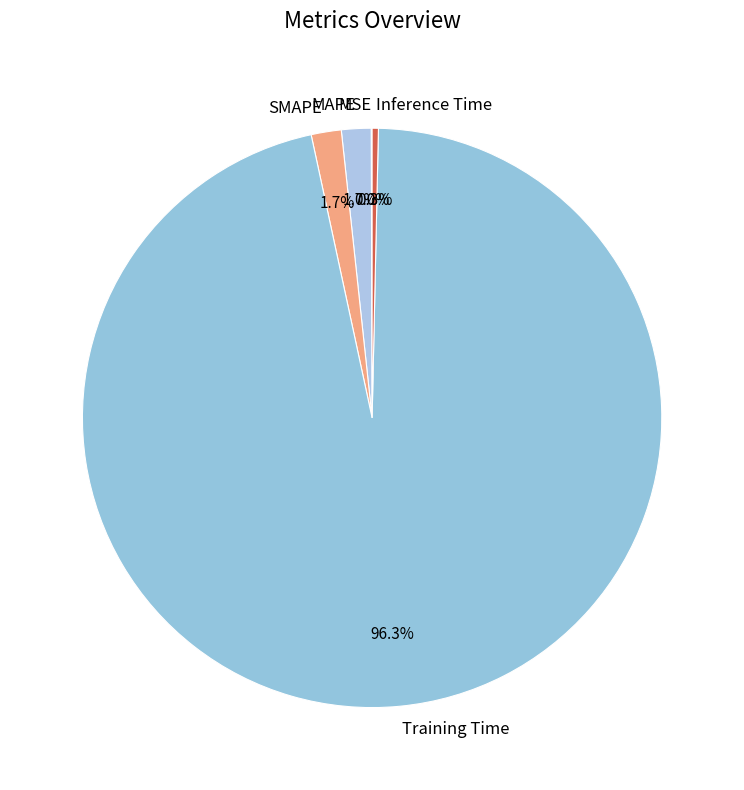

What percentage is the Training Time slice, to the nearest percent?

96%